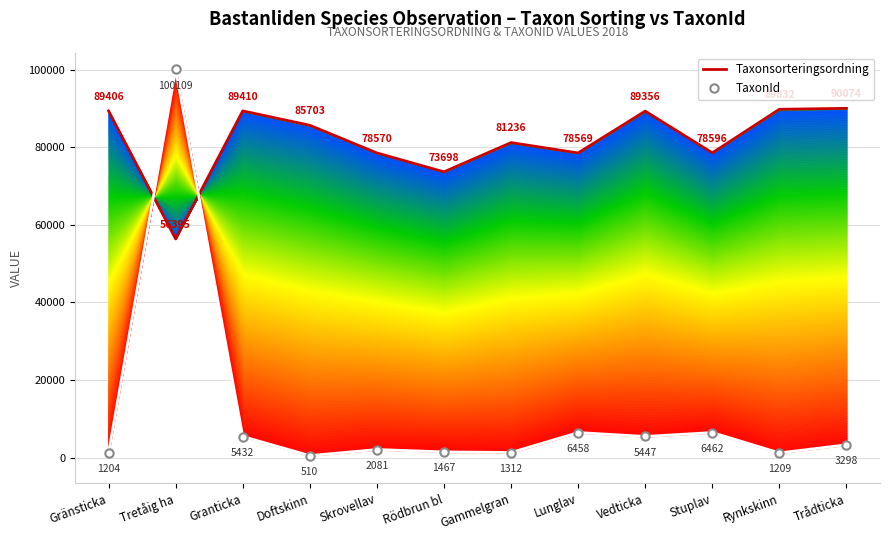

What position from the right is Doftskinn?

9